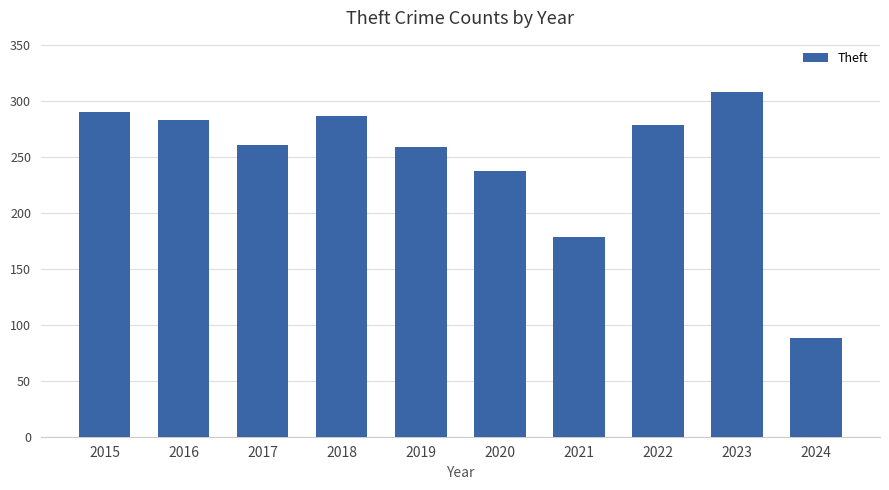

Which category has the lowest value across all series?

2024